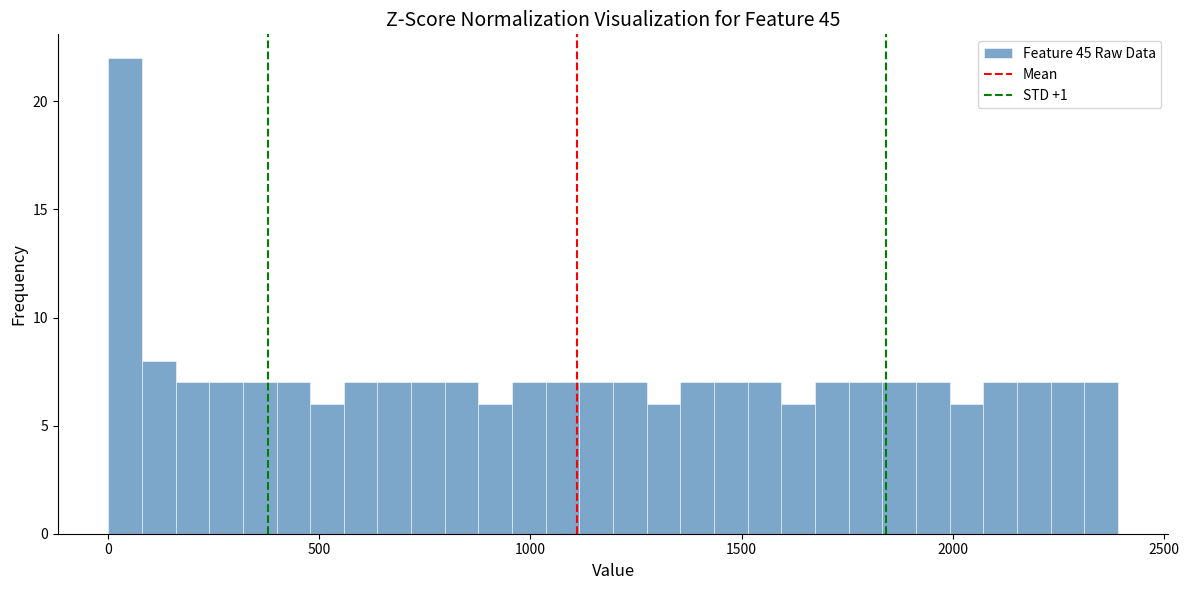

Read against the x-axis, roughly where is the centre of the tallest bar?

50